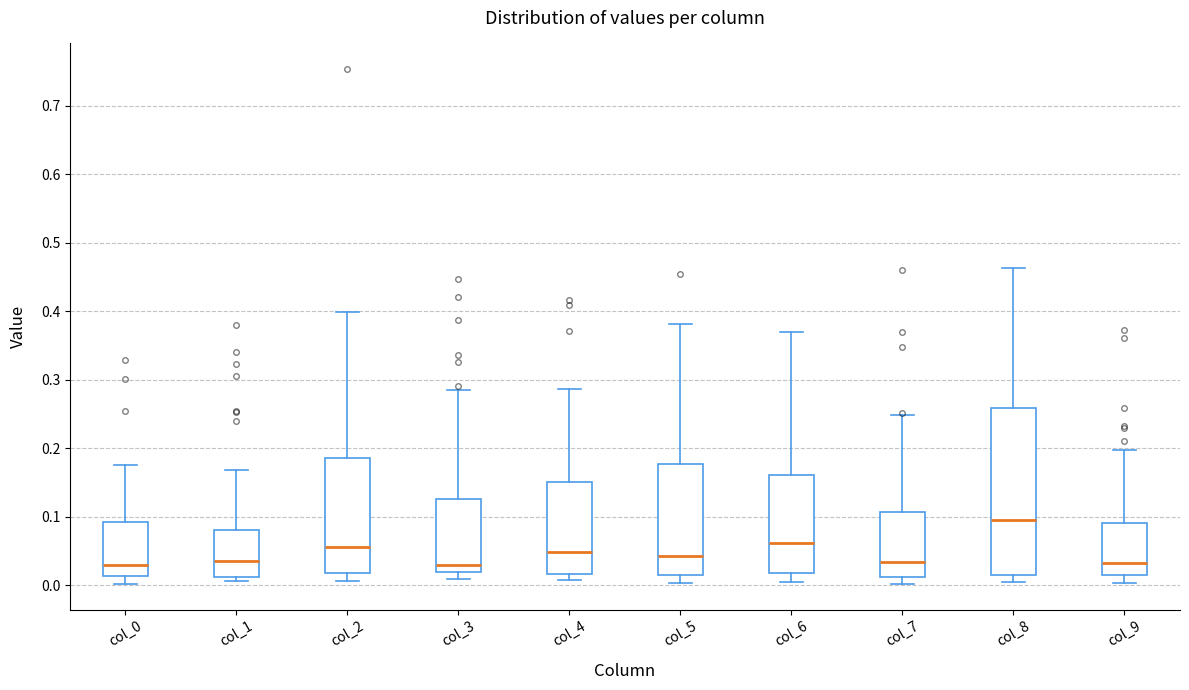

Which box is the tallest, from its lower edge to its upper edge?

col_8